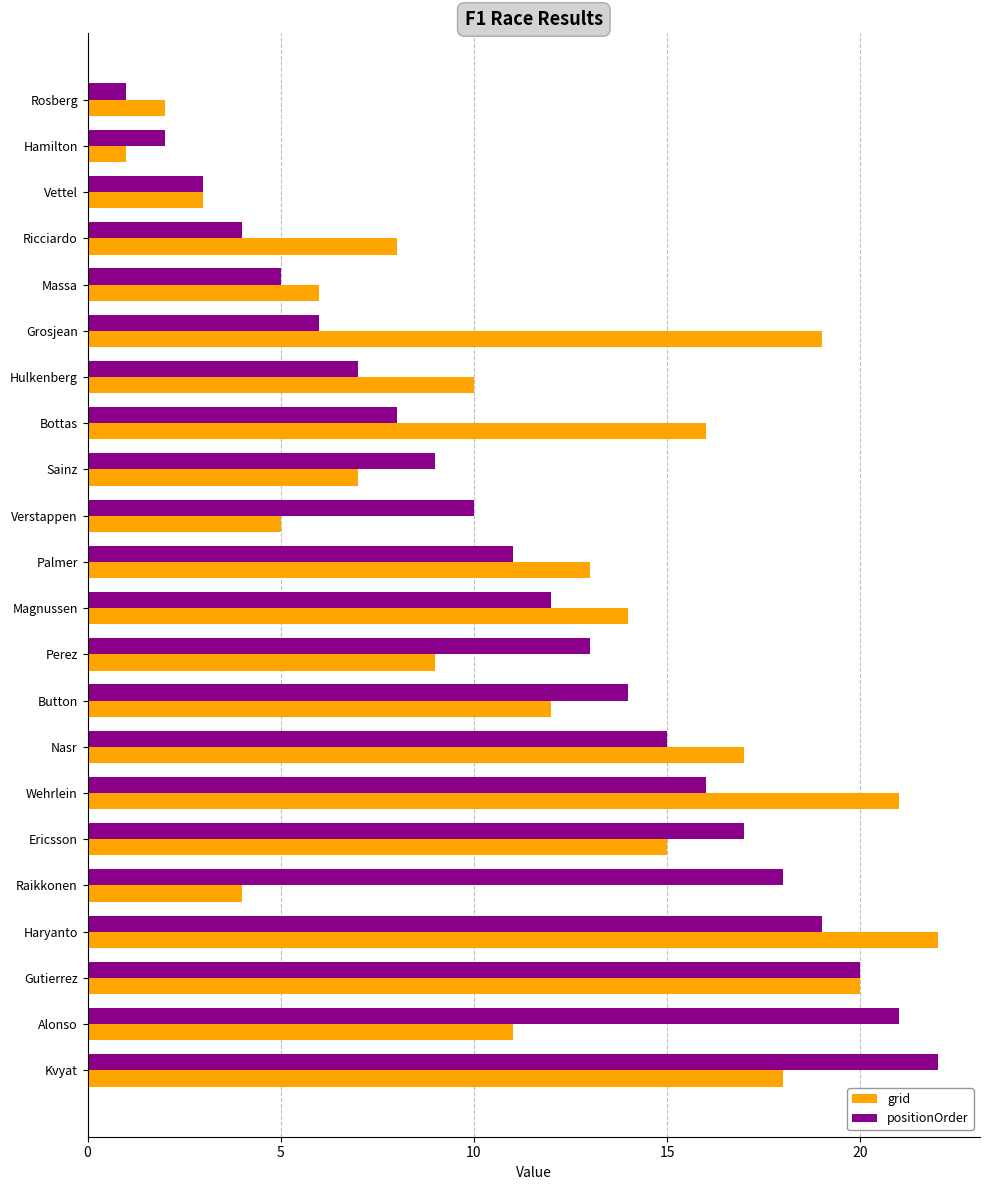

Where is grid nearest to the value 11?

Alonso